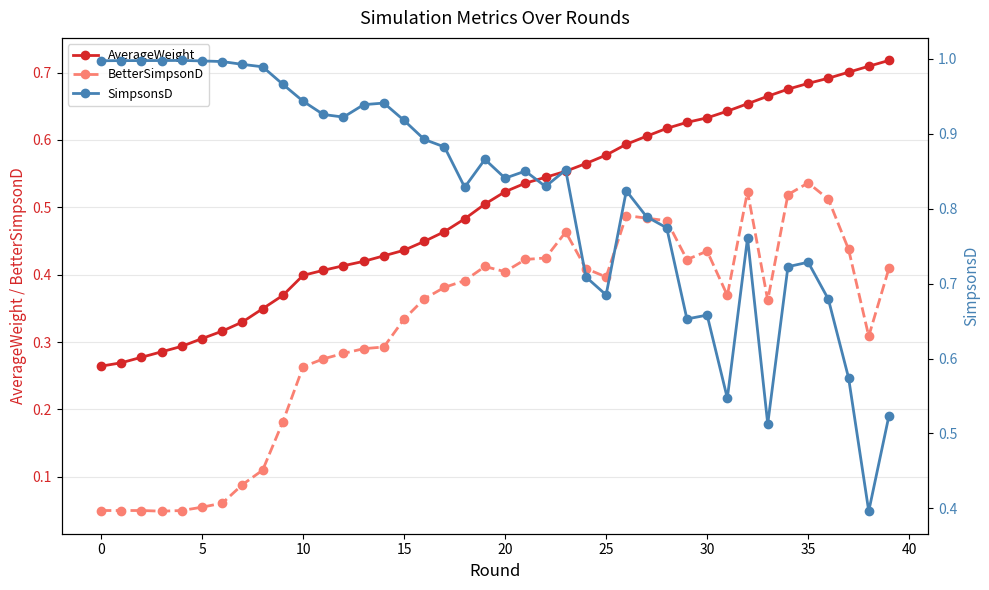

Count the AverageWeight values in the range 0 to 1.

40